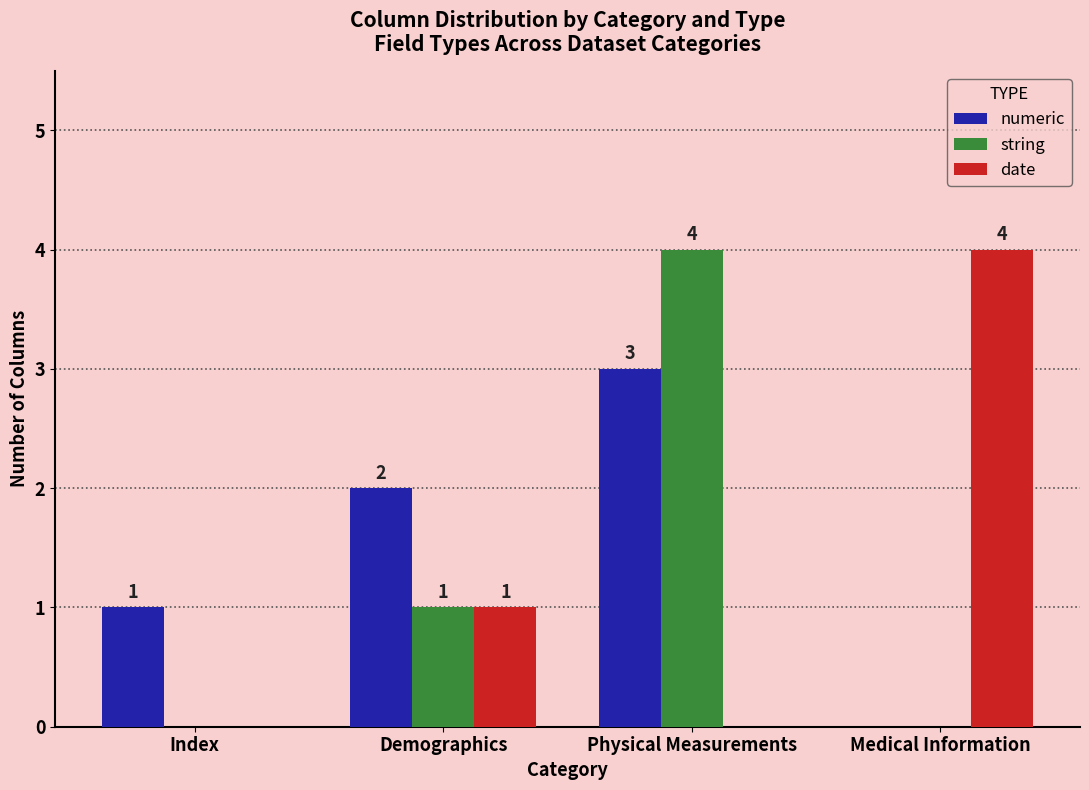

Reading left to right, what are all the values shown in this chart?

numeric: Index=1	Demographics=2	Physical Measurements=3	Medical Information=0
string: Index=0	Demographics=1	Physical Measurements=4	Medical Information=0
date: Index=0	Demographics=1	Physical Measurements=0	Medical Information=4